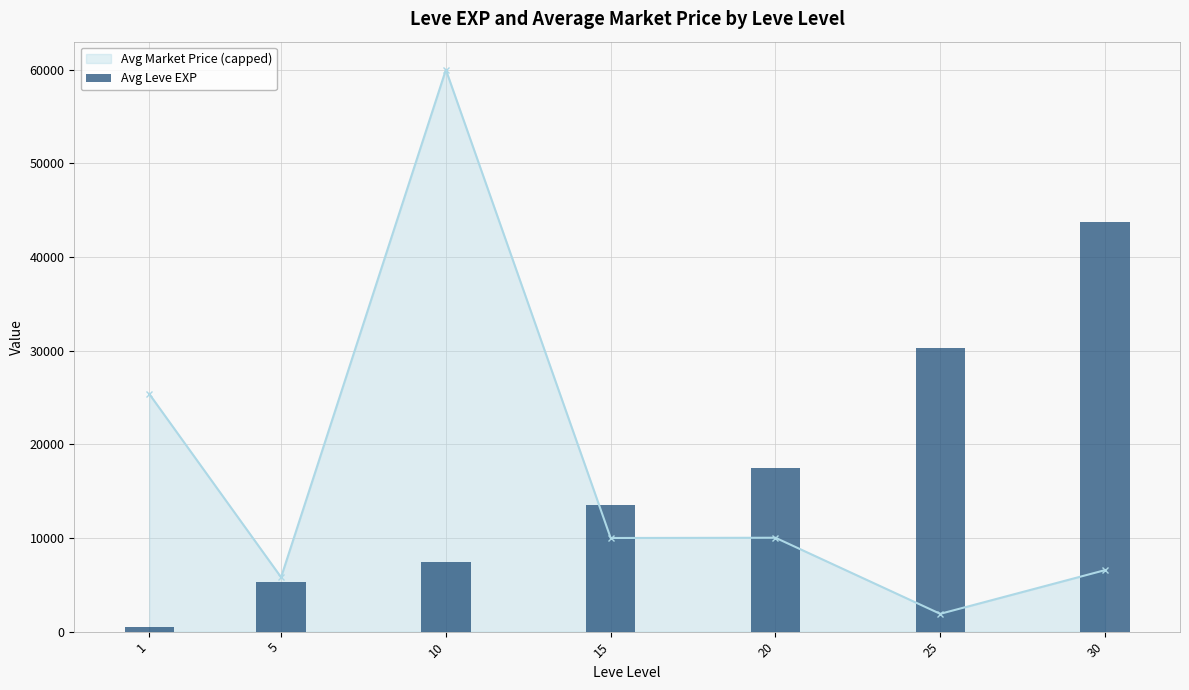

Count the number of values greater than 13510.

3